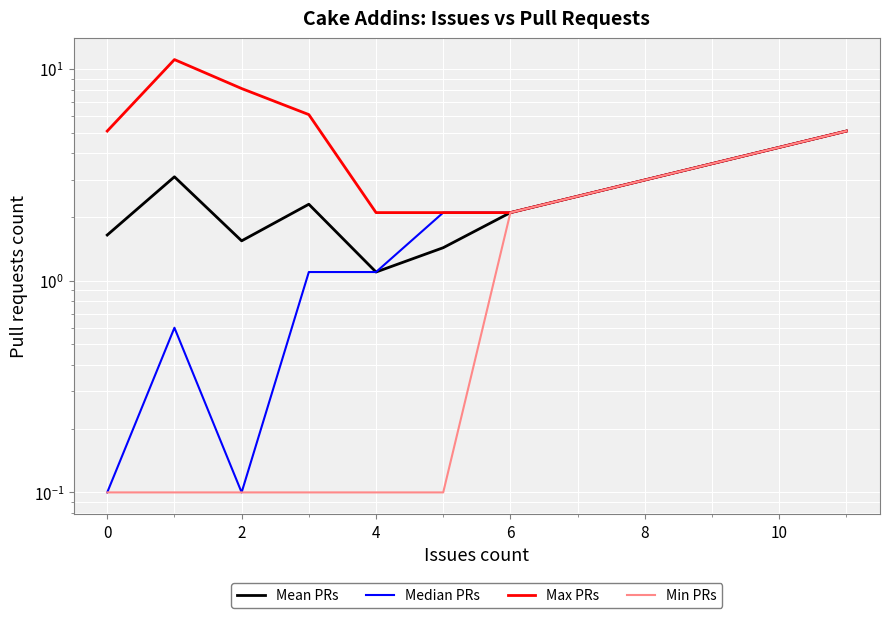

Reading left to right, what are all the values shown in this chart?

Mean PRs: 1.6	3.1	1.5	2.3	1.1	1.4	2.1	5.1
Median PRs: 0.1	0.6	0.1	1.1	1.1	2.1	2.1	5.1
Max PRs: 5.1	11.1	8.1	6.1	2.1	2.1	2.1	5.1
Min PRs: 0.1	0.1	0.1	0.1	0.1	0.1	2.1	5.1